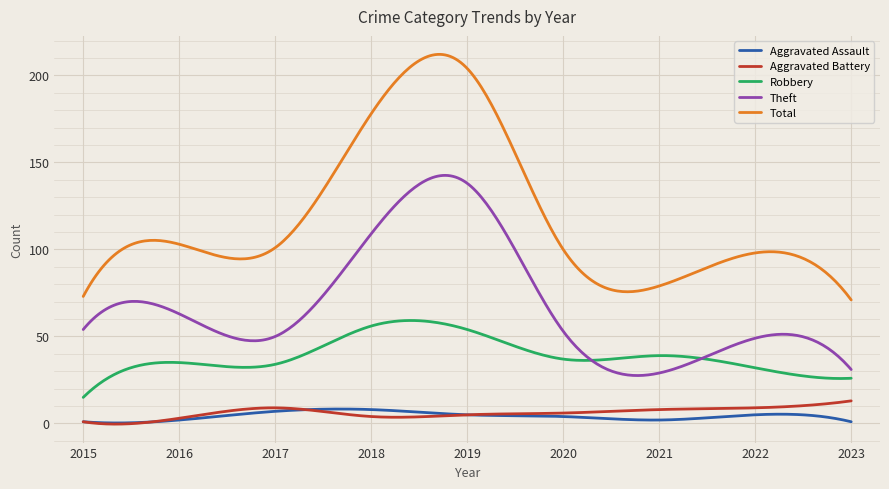

Which series has the widest spread of values?

Total